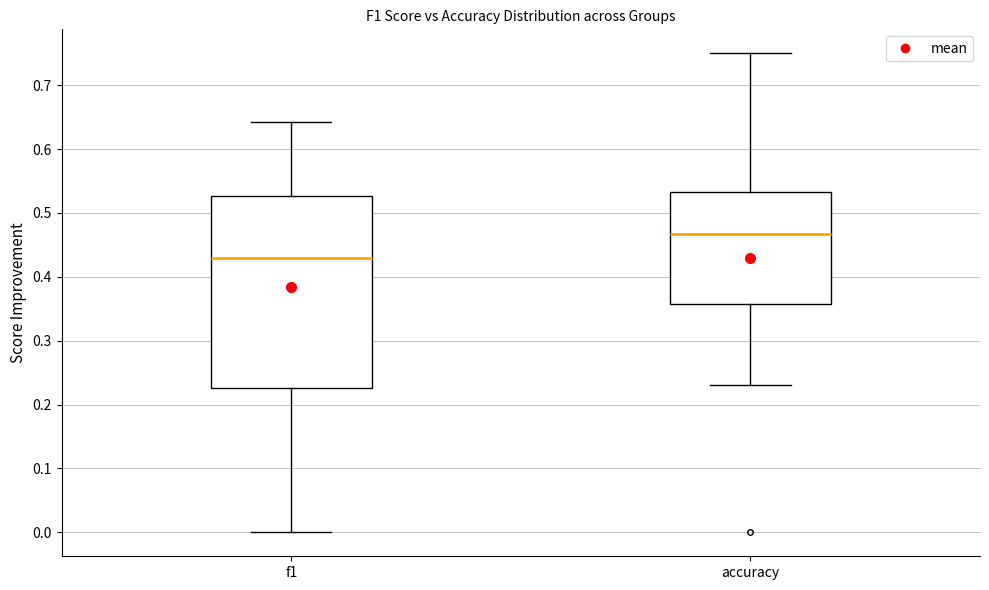

Which box is the tallest, from its lower edge to its upper edge?

f1